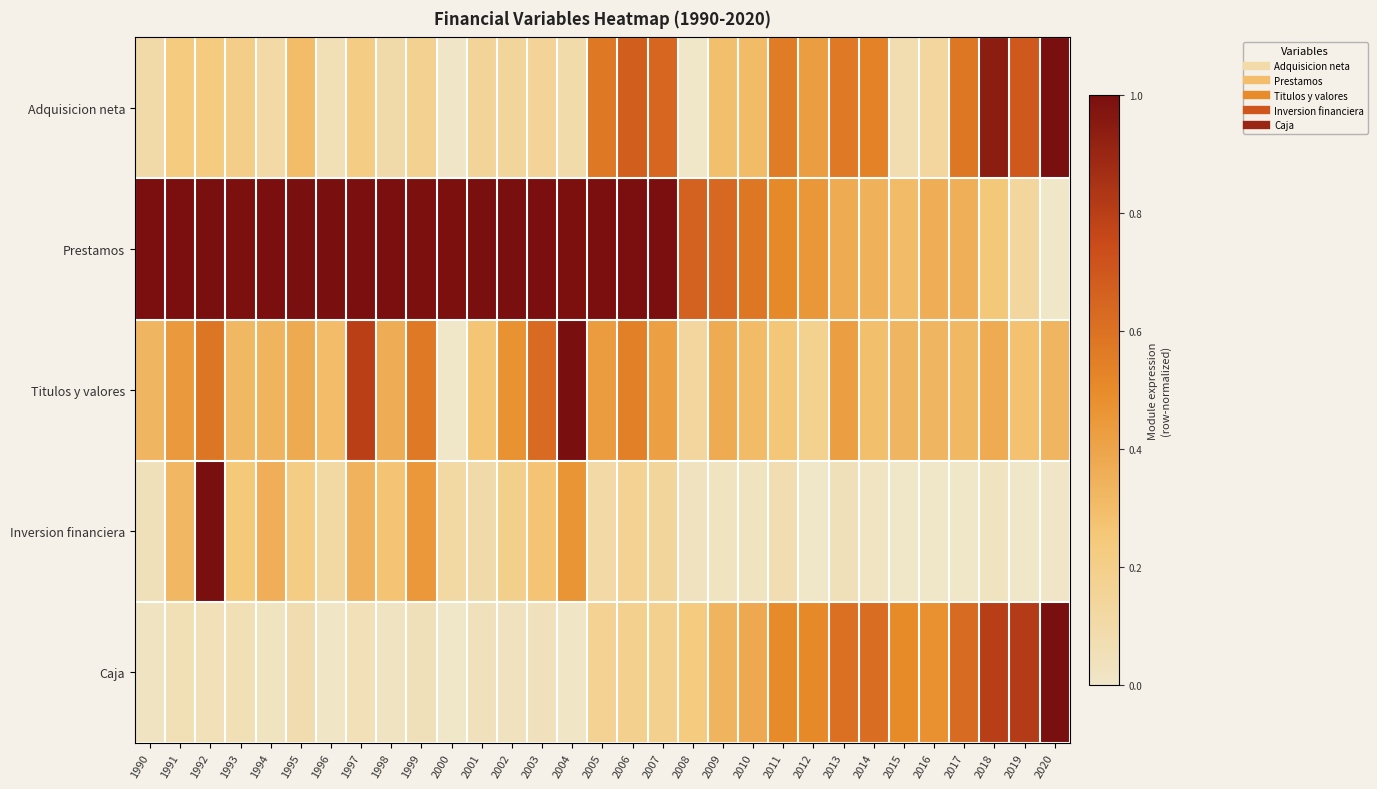

Which series has the largest total across all categories?

Prestamos